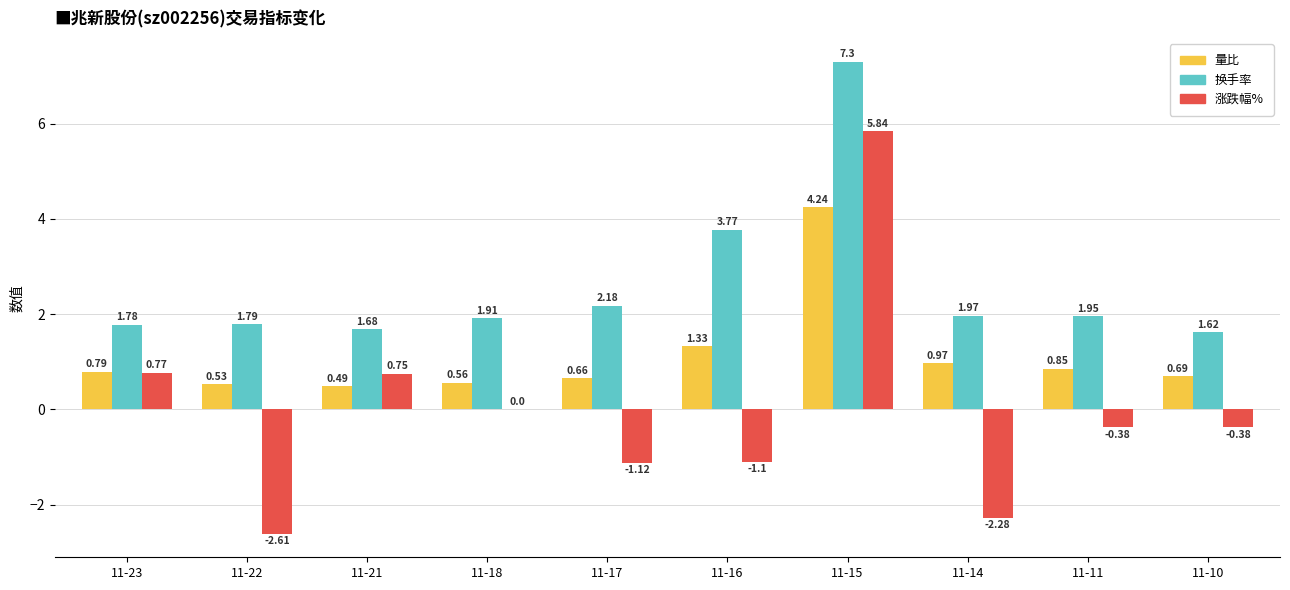

What are all the series names shown in the legend?

量比, 换手率, 涨跌幅%